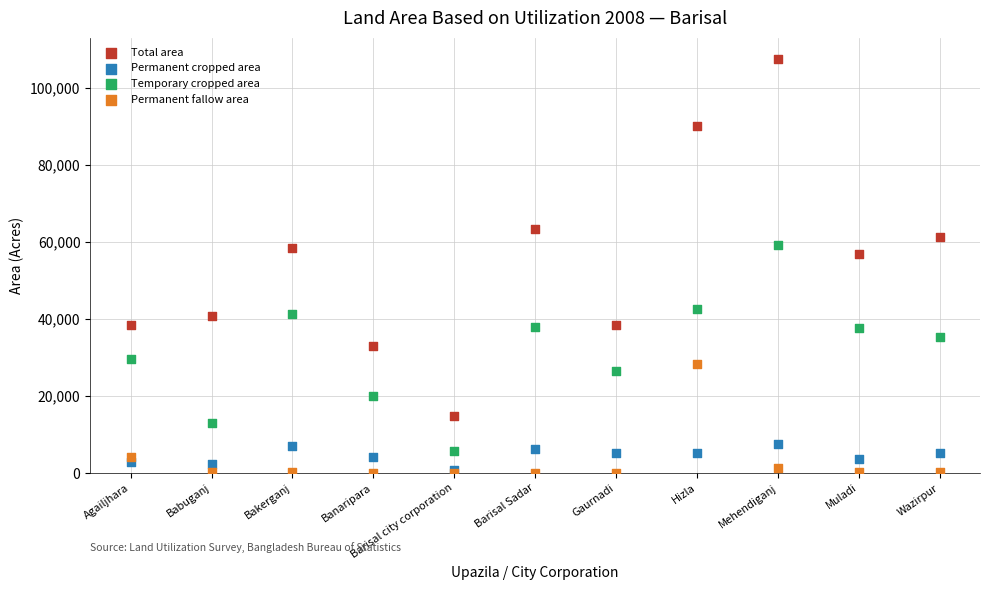

Across all series, what Y value is closest to 53830?

56934.0